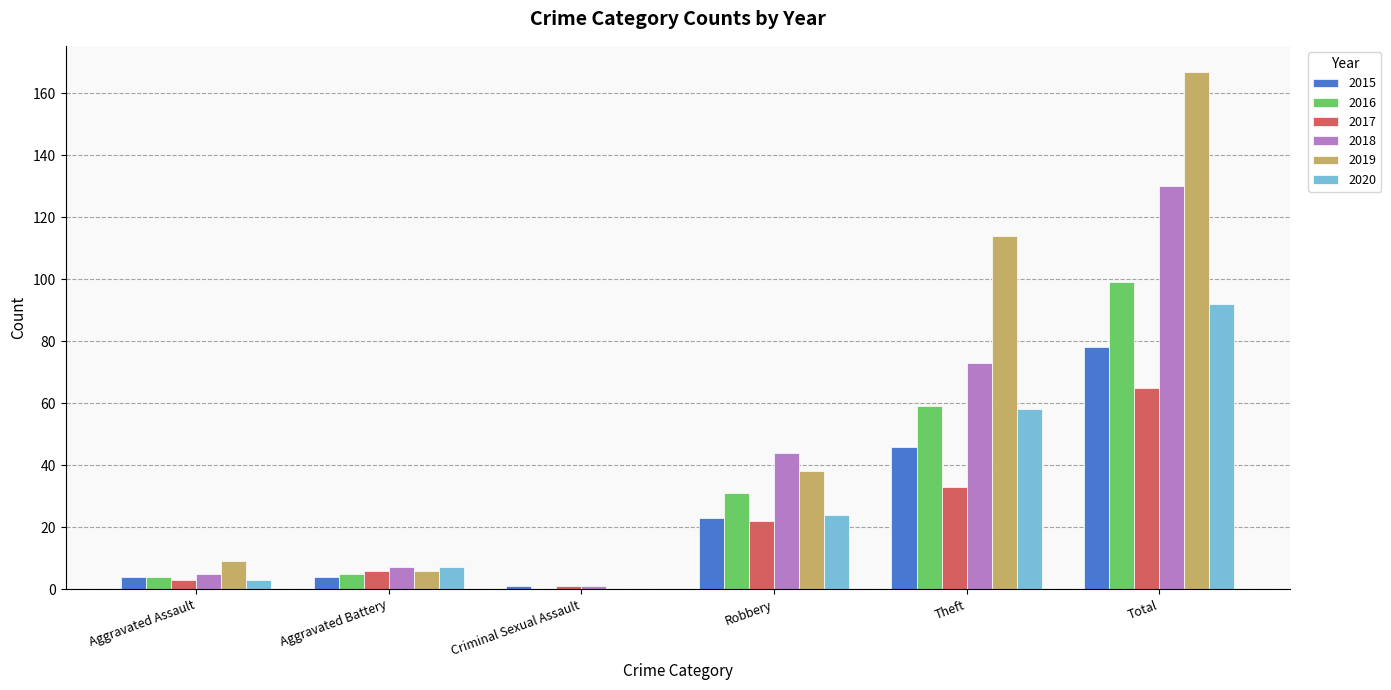

At which category does the chart reach its peak across all series?

Total